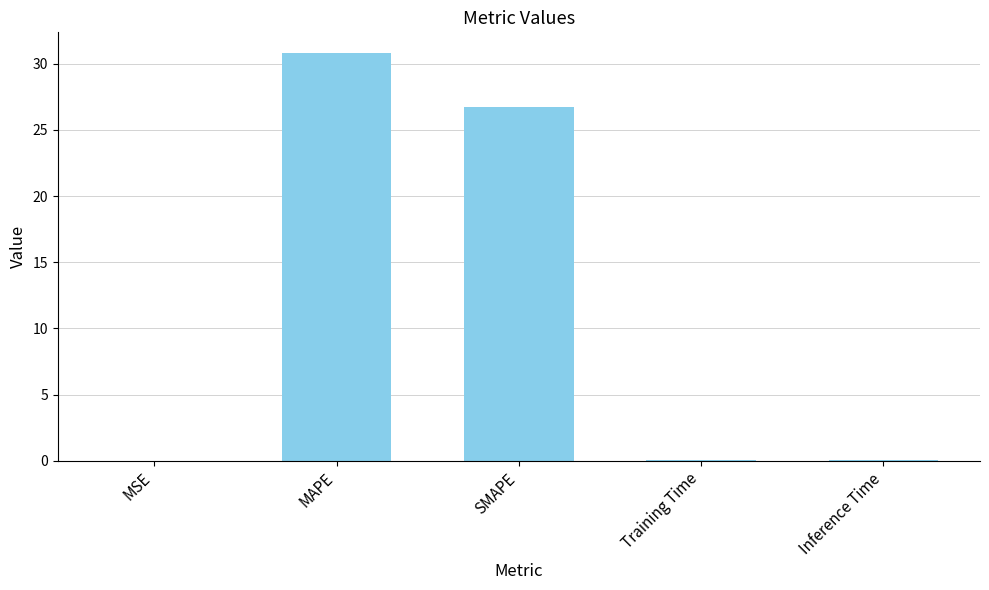

At which label is the value closest to 15?

SMAPE